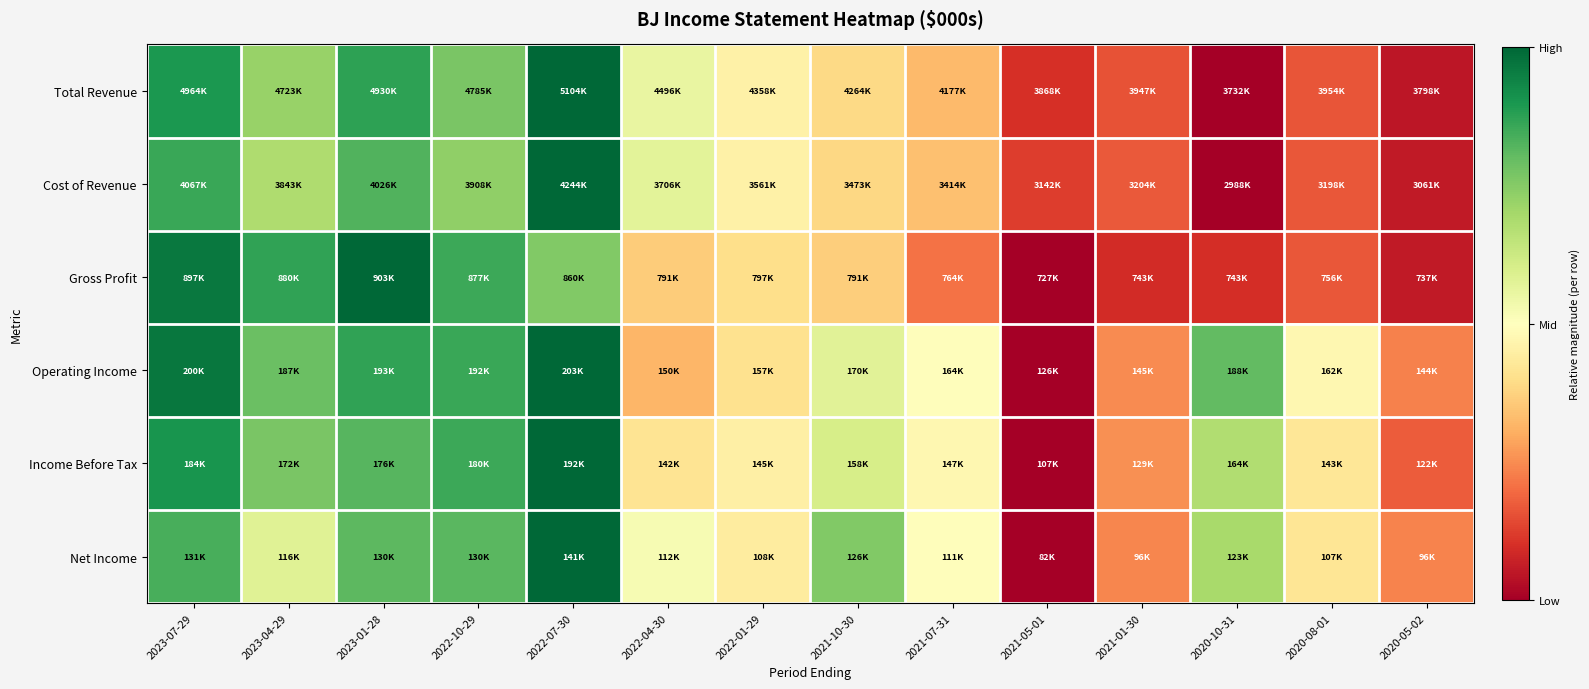

Reading left to right, what are all the values shown in this chart?

Total Revenue: 2023-07-29=0.9	2023-04-29=0.7	2023-01-28=0.9	2022-10-29=0.8	2022-07-30=1.0	2022-04-30=0.6	2022-01-29=0.5	2021-10-30=0.4	2021-07-31=0.3	2021-05-01=0.1	2021-01-30=0.2	2020-10-31=0.0	2020-08-01=0.2	2020-05-02=0.0
Cost of Revenue: 2023-07-29=0.9	2023-04-29=0.7	2023-01-28=0.8	2022-10-29=0.7	2022-07-30=1.0	2022-04-30=0.6	2022-01-29=0.5	2021-10-30=0.4	2021-07-31=0.3	2021-05-01=0.1	2021-01-30=0.2	2020-10-31=0.0	2020-08-01=0.2	2020-05-02=0.1
Gross Profit: 2023-07-29=1.0	2023-04-29=0.9	2023-01-28=1.0	2022-10-29=0.9	2022-07-30=0.8	2022-04-30=0.4	2022-01-29=0.4	2021-10-30=0.4	2021-07-31=0.2	2021-05-01=0.0	2021-01-30=0.1	2020-10-31=0.1	2020-08-01=0.2	2020-05-02=0.1
Operating Income: 2023-07-29=1.0	2023-04-29=0.8	2023-01-28=0.9	2022-10-29=0.9	2022-07-30=1.0	2022-04-30=0.3	2022-01-29=0.4	2021-10-30=0.6	2021-07-31=0.5	2021-05-01=0.0	2021-01-30=0.2	2020-10-31=0.8	2020-08-01=0.5	2020-05-02=0.2
Income Before Tax: 2023-07-29=0.9	2023-04-29=0.8	2023-01-28=0.8	2022-10-29=0.9	2022-07-30=1.0	2022-04-30=0.4	2022-01-29=0.5	2021-10-30=0.6	2021-07-31=0.5	2021-05-01=0.0	2021-01-30=0.3	2020-10-31=0.7	2020-08-01=0.4	2020-05-02=0.2
Net Income: 2023-07-29=0.8	2023-04-29=0.6	2023-01-28=0.8	2022-10-29=0.8	2022-07-30=1.0	2022-04-30=0.5	2022-01-29=0.4	2021-10-30=0.8	2021-07-31=0.5	2021-05-01=0.0	2021-01-30=0.2	2020-10-31=0.7	2020-08-01=0.4	2020-05-02=0.2